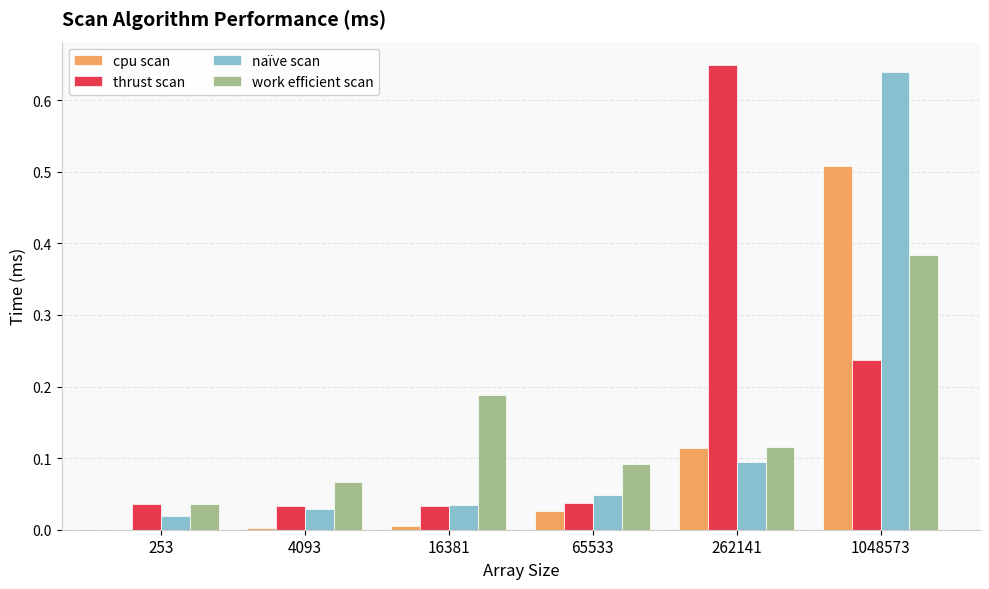

Which series changed the most between 16381 and 262141?

thrust scan